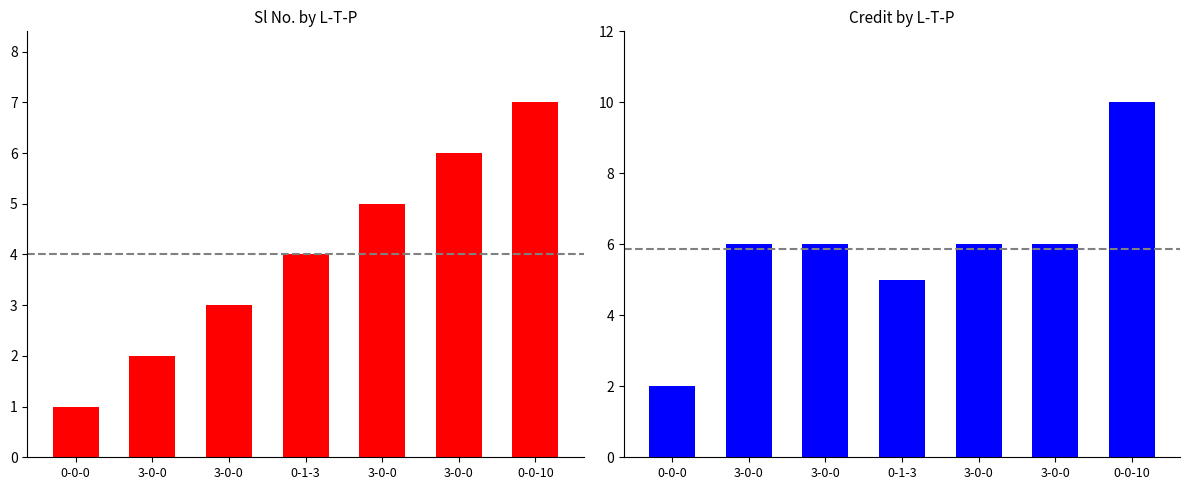

The value of Credit at 3-0-0 is 11. True or false?

False